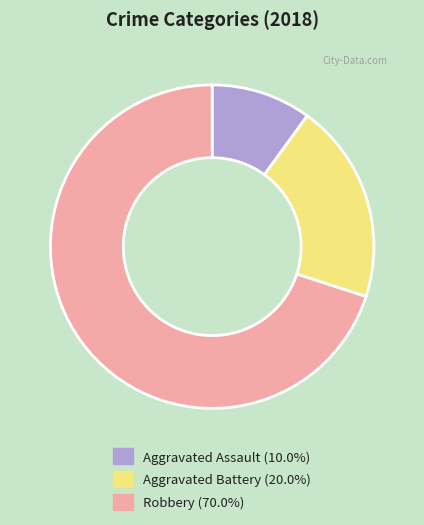

Which has a higher value, Robbery or Aggravated Assault?

Robbery